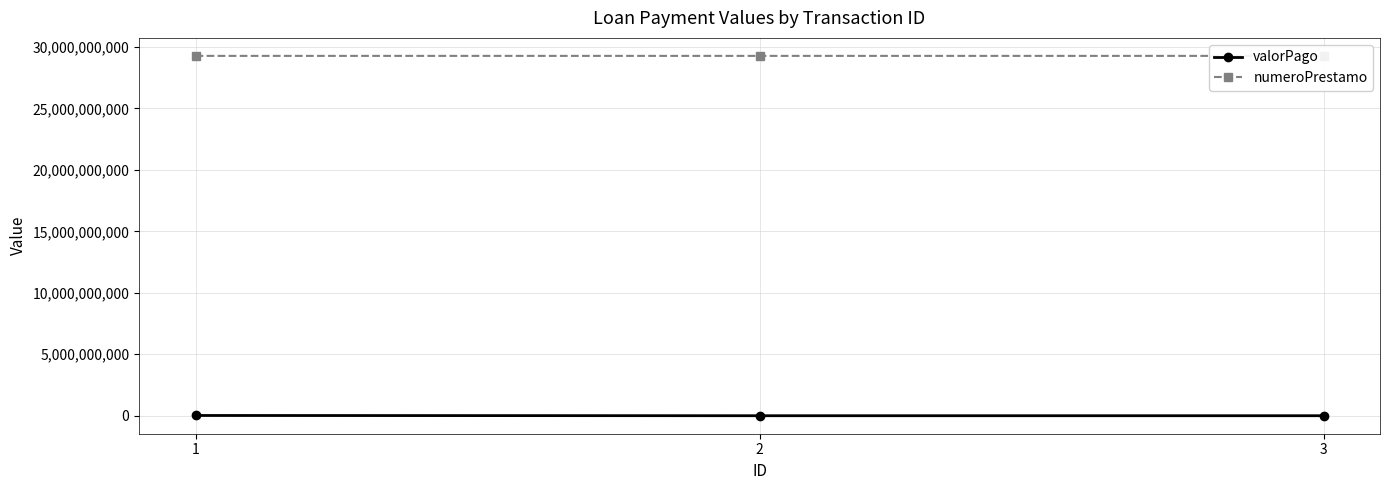

Reading left to right, what are all the values shown in this chart?

valorPago: 1=20561111	2=50893	3=1000
numeroPrestamo: 1=29281005510	2=29281023961	3=29281023961